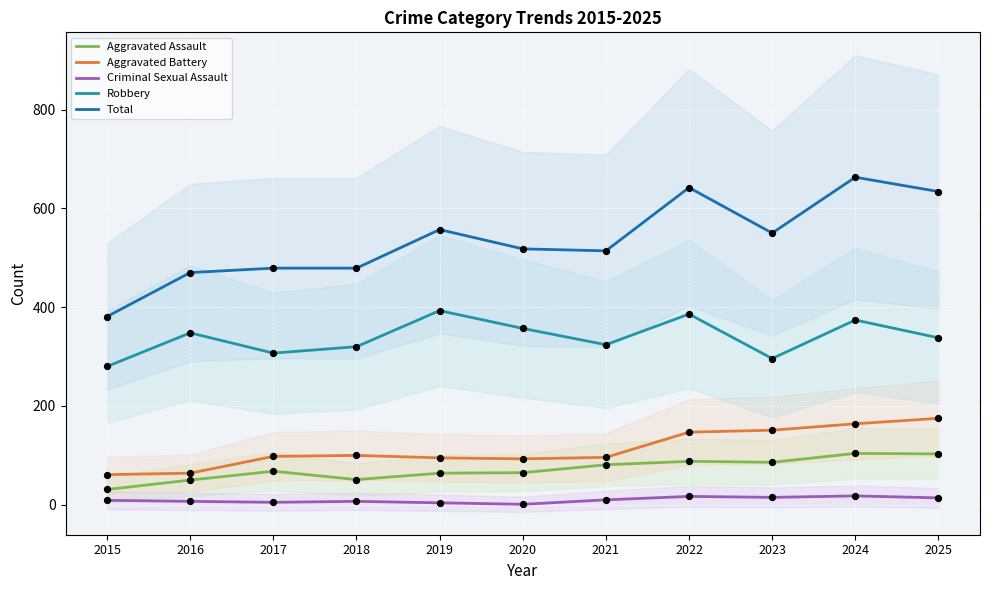

Which series reaches the maximum Y coordinate?

Total